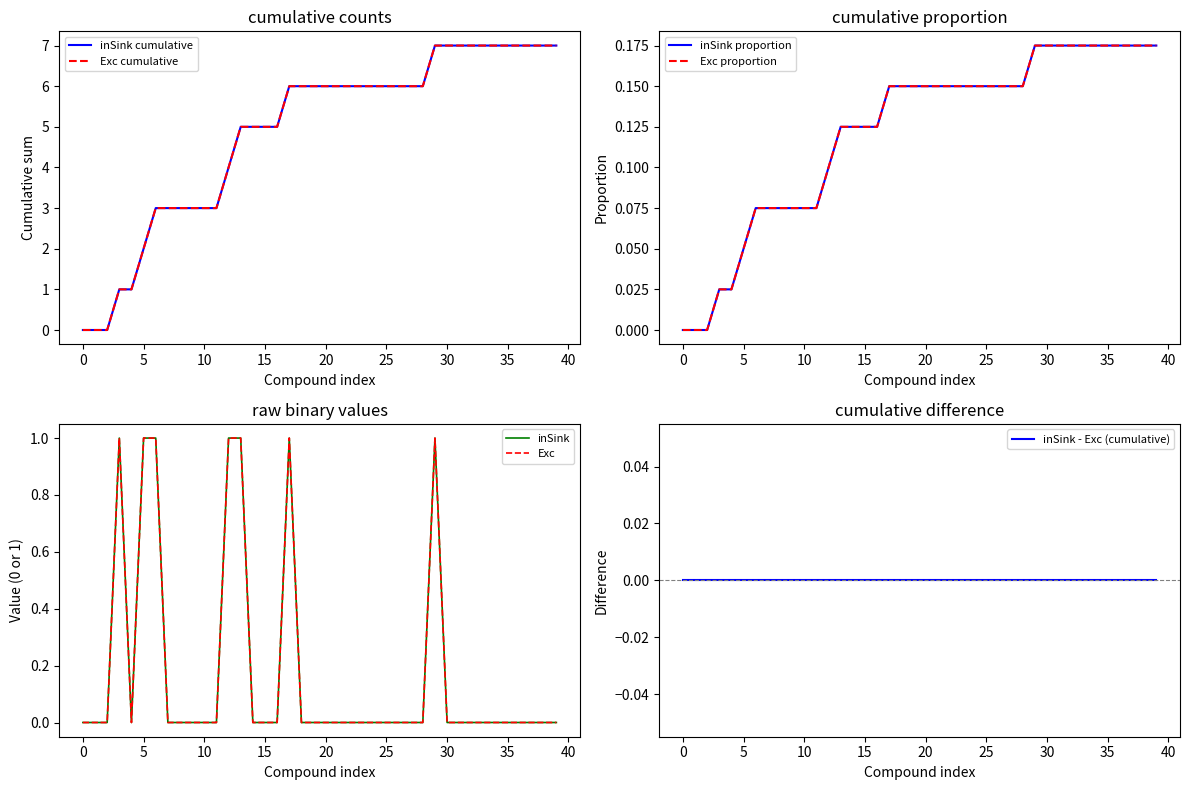

Which series changed the most between 5 and 32?

inSink